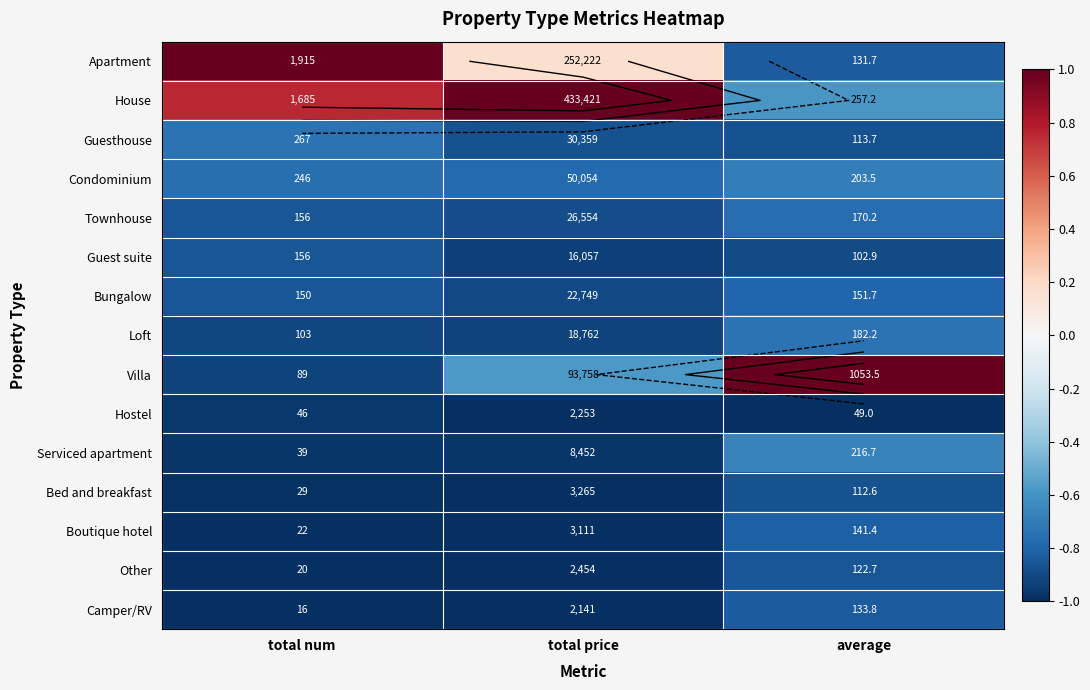

Which category has the highest value in the Guesthouse series?

total num